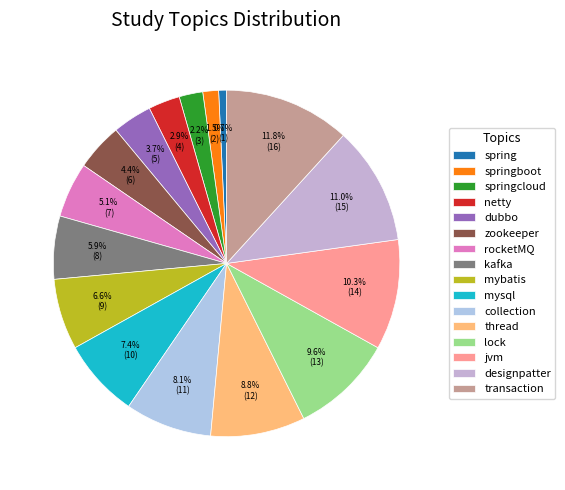

What is the largest slice in the pie chart?

transaction